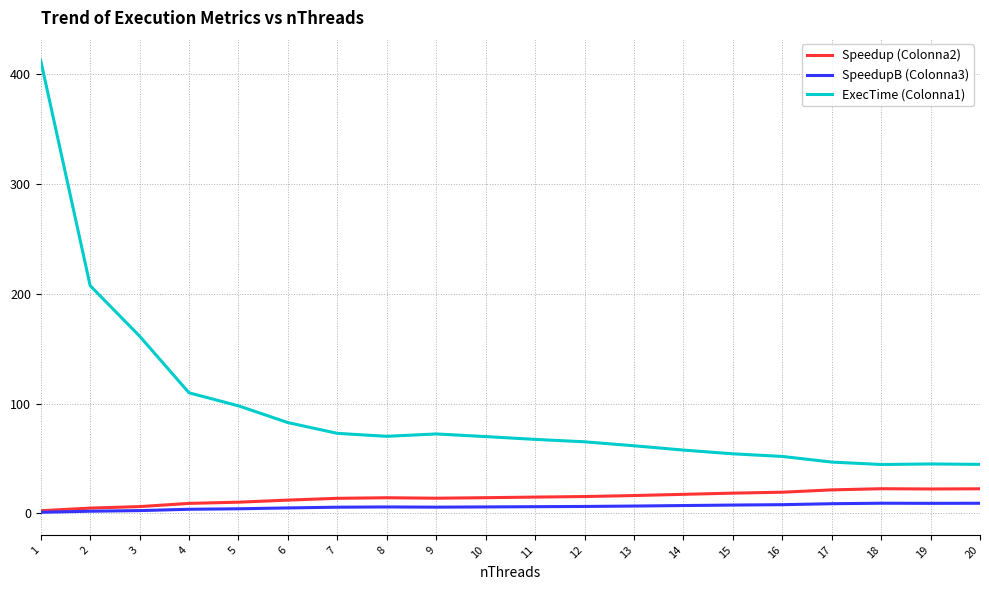

True or false: SpeedupB (Colonna3) and ExecTime (Colonna1) cross at least once.

False